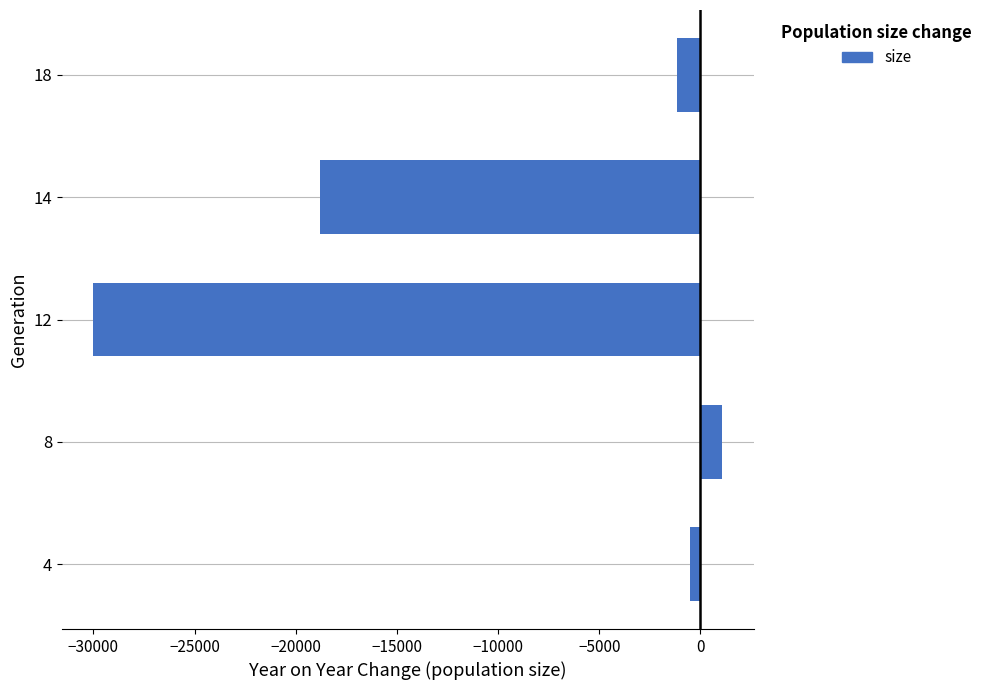

List the labels in order of value, smallest first.

12, 14, 18, 4, 8